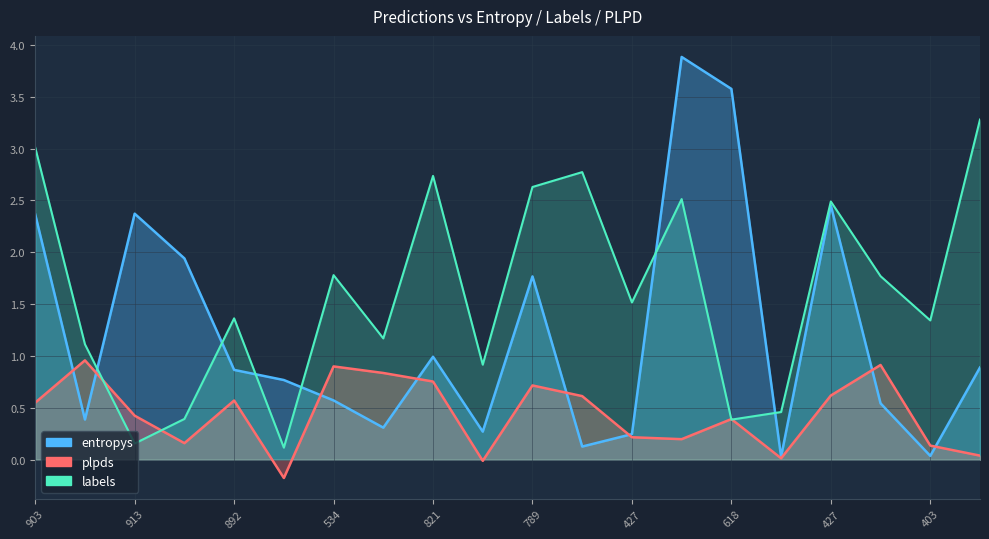

What is the difference between the maximum and minimum values in the plpds series?

1.1